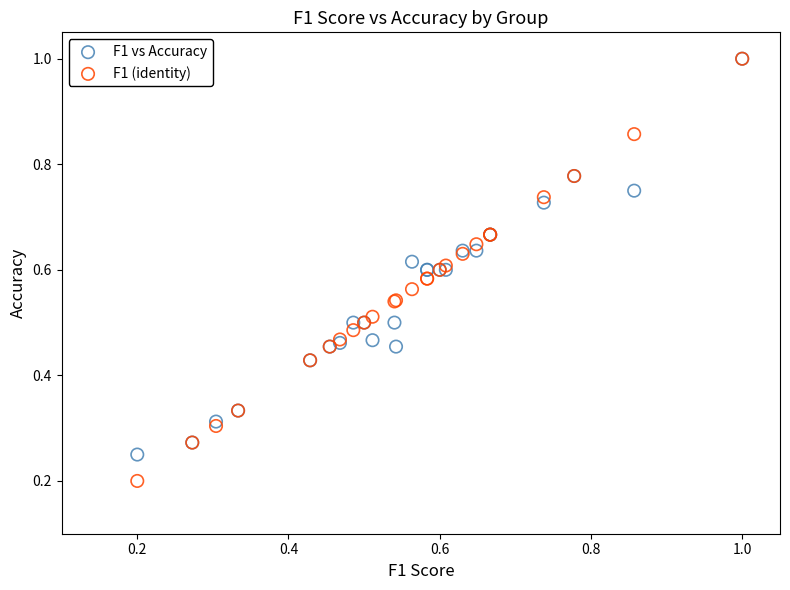

What are all the series names shown in the legend?

F1 vs Accuracy, F1 (identity)